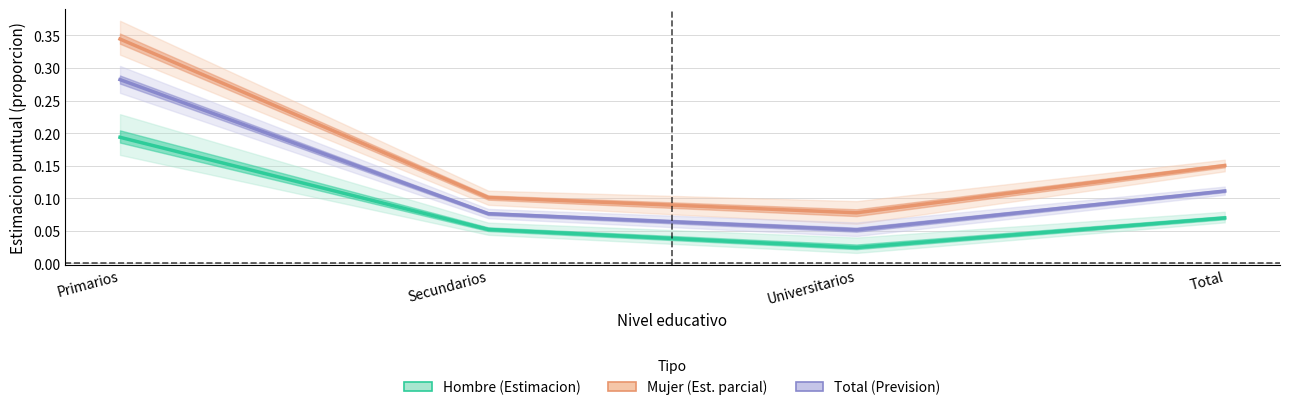

True or false: Hombre and Total cross at least once.

False